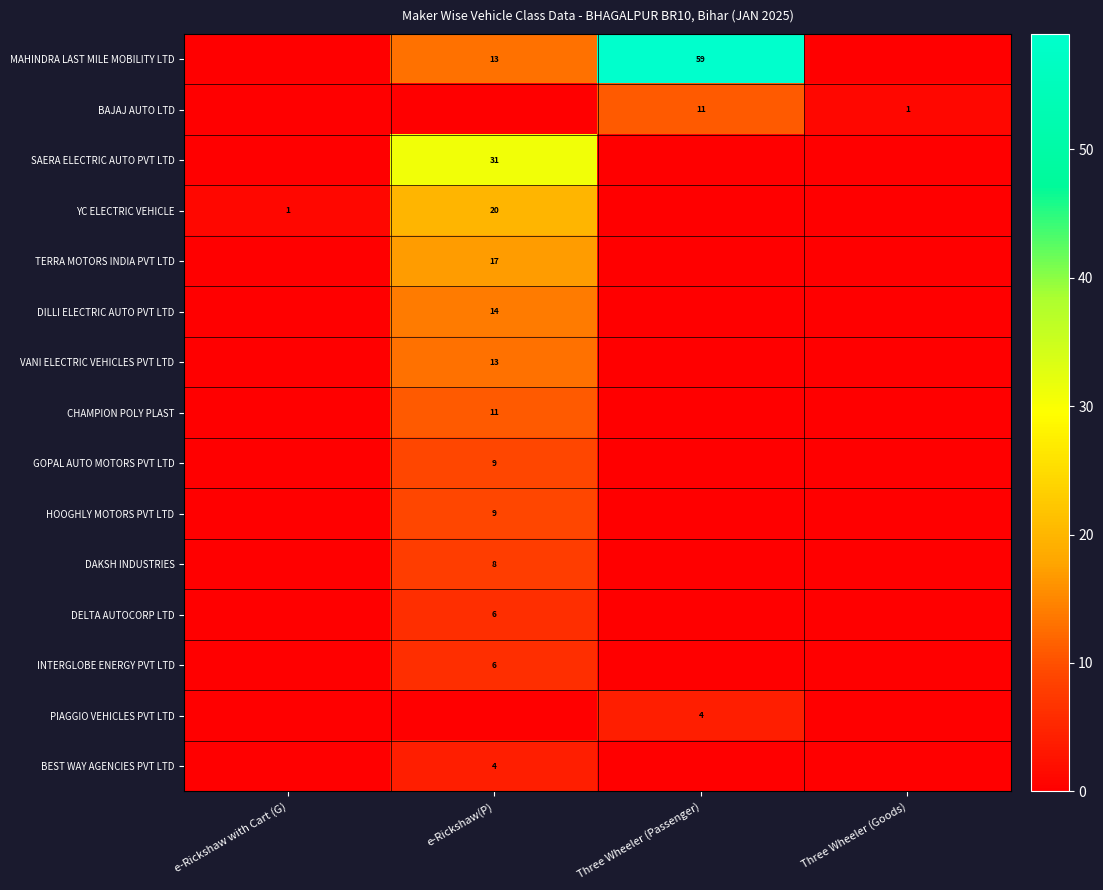

The YC ELECTRIC VEHICLE series shows 0 at e-Rickshaw with Cart (G). True or false?

False